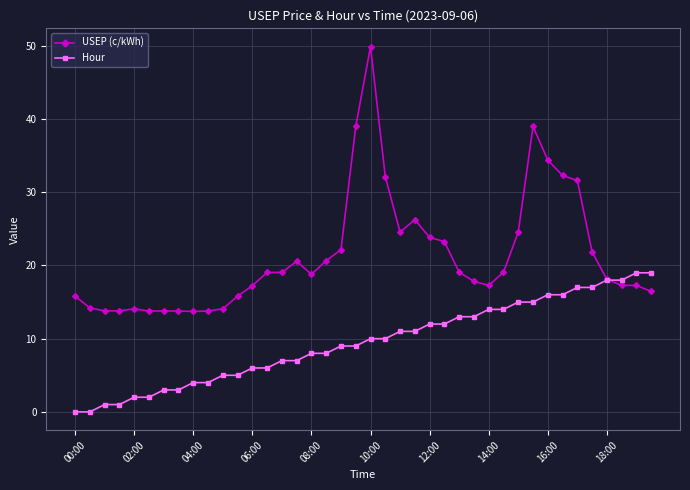

What is the maximum value for USEP (c/kWh)?

49.9